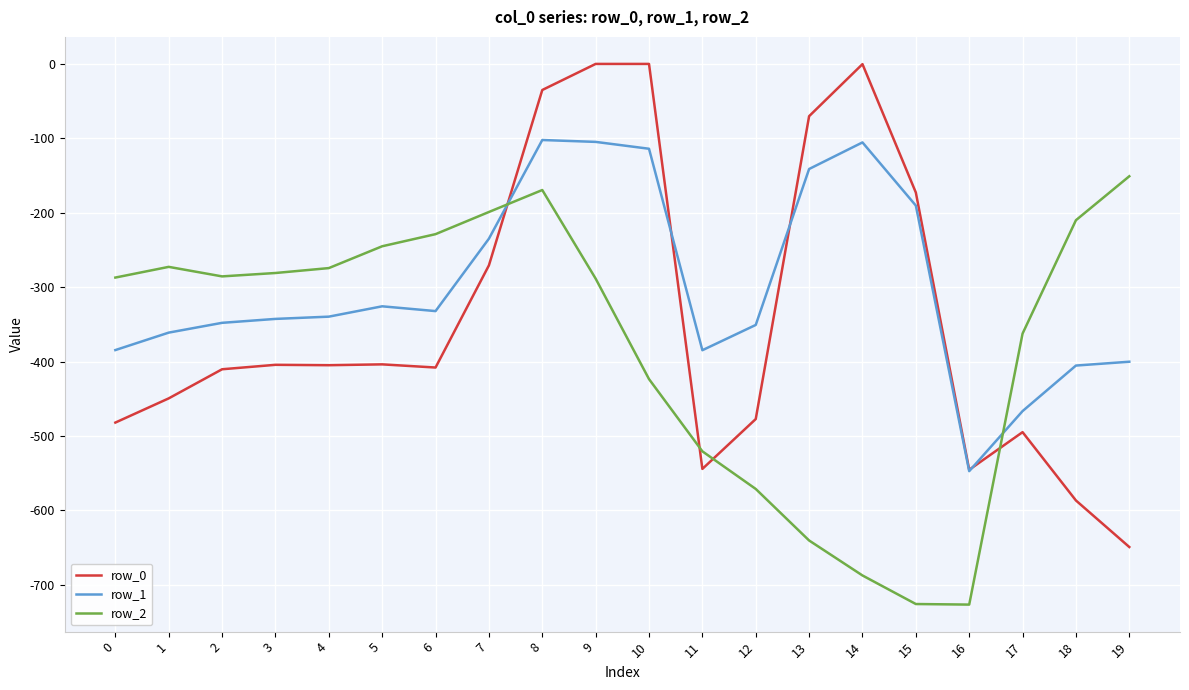

Which series ends up on top after the final intersection of row_2 and row_1?

row_2